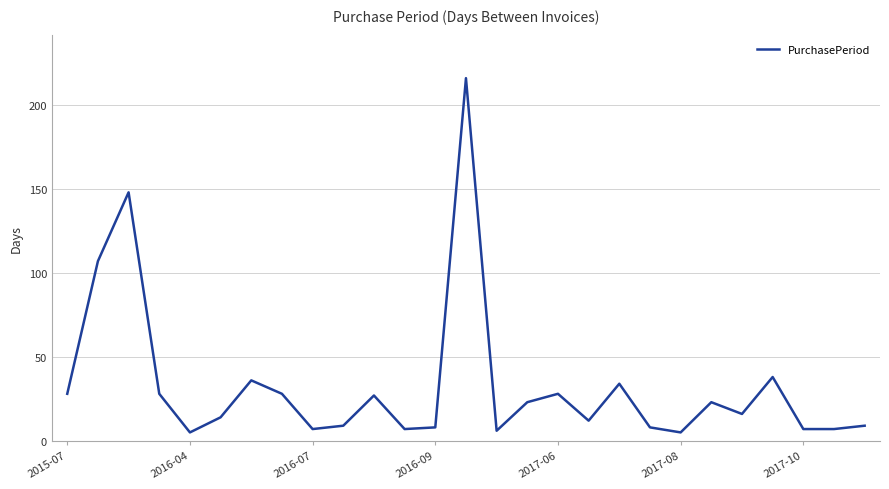

What is the maximum value shown in the chart?

216